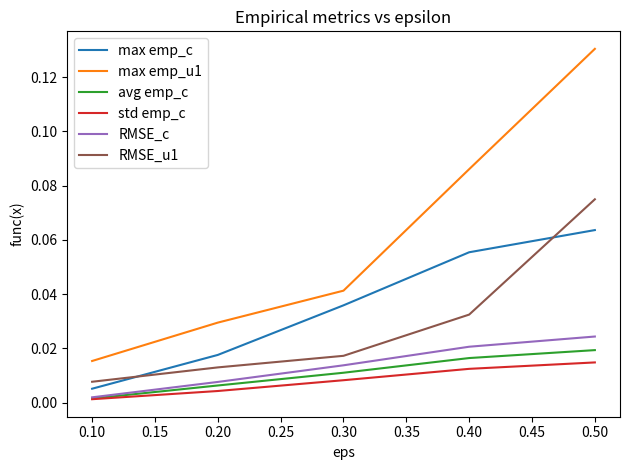

True or false: max emp_u1 and max emp_c intersect in this chart.

False